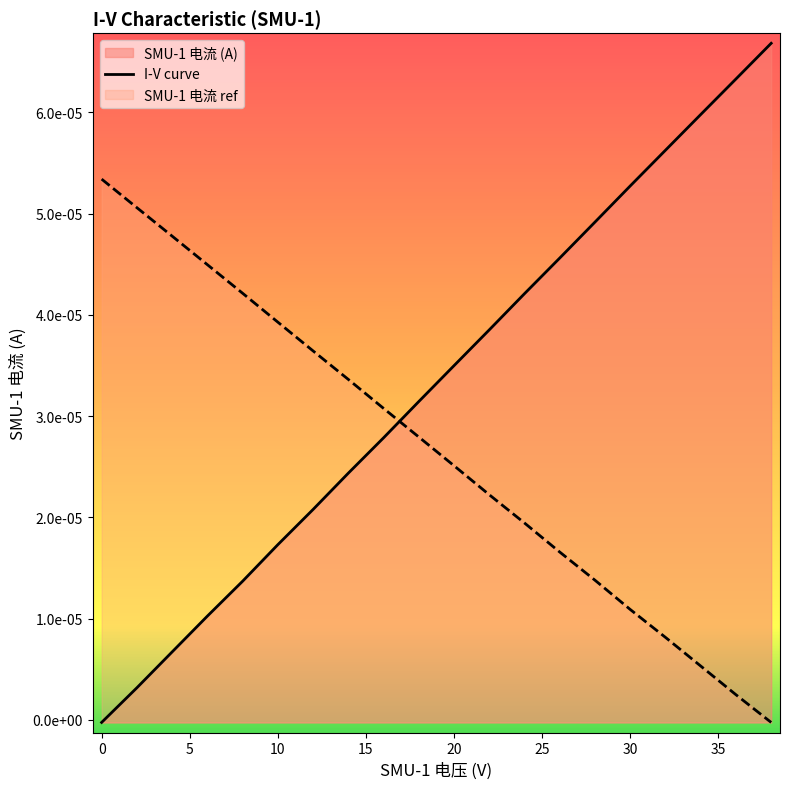

How many values are above zero?

19